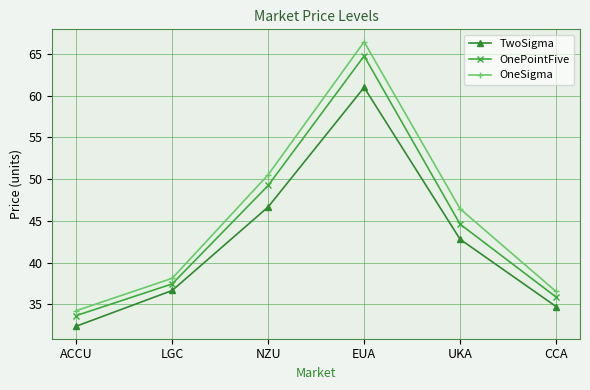

True or false: OneSigma and OnePointFive intersect in this chart.

False